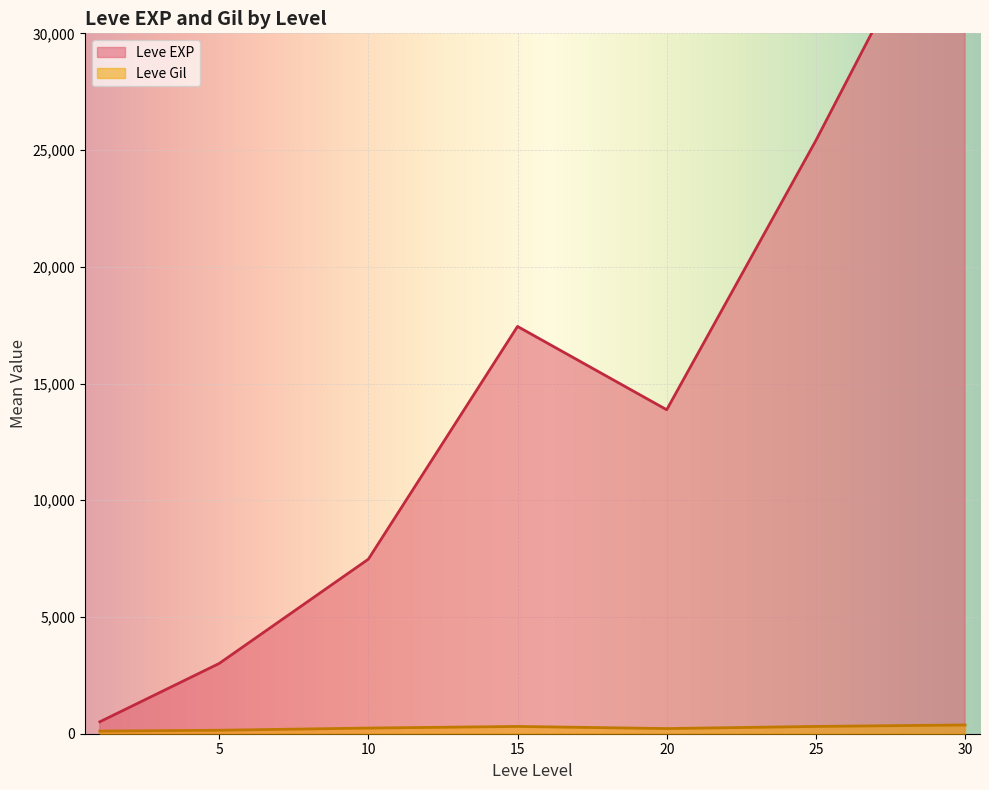

What value does the Leve Gil series have at 10?

250